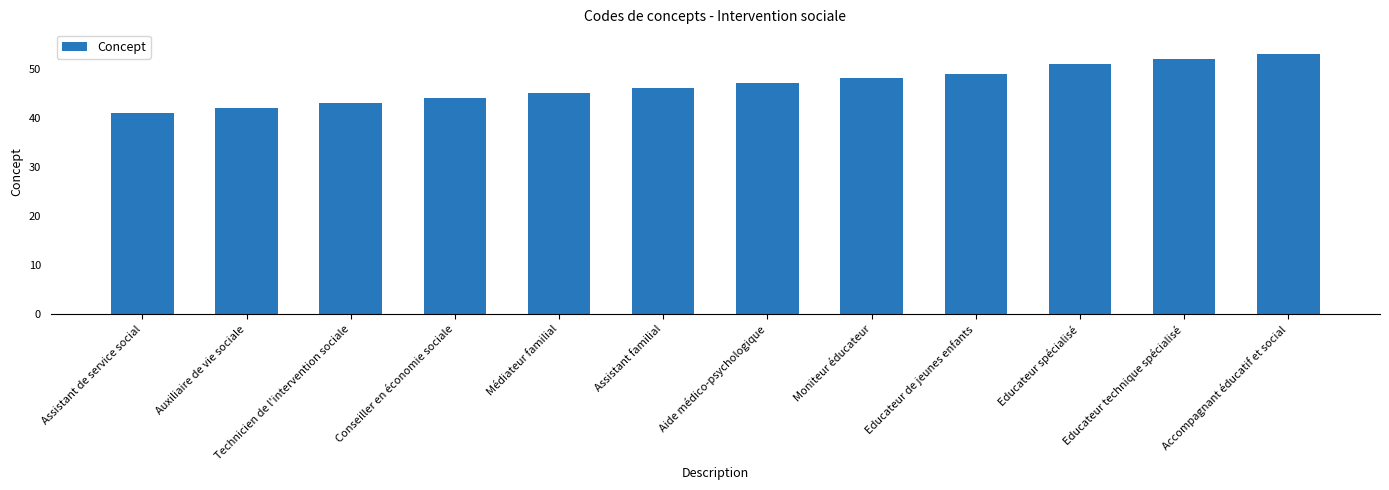

Rank the categories by value from highest to lowest.

Accompagnant éducatif et social, Educateur technique spécialisé, Educateur spécialisé, Educateur de jeunes enfants, Moniteur éducateur, Aide médico-psychologique, Assistant familial, Médiateur familial, Conseiller en économie sociale, Technicien de l'intervention sociale, Auxiliaire de vie sociale, Assistant de service social